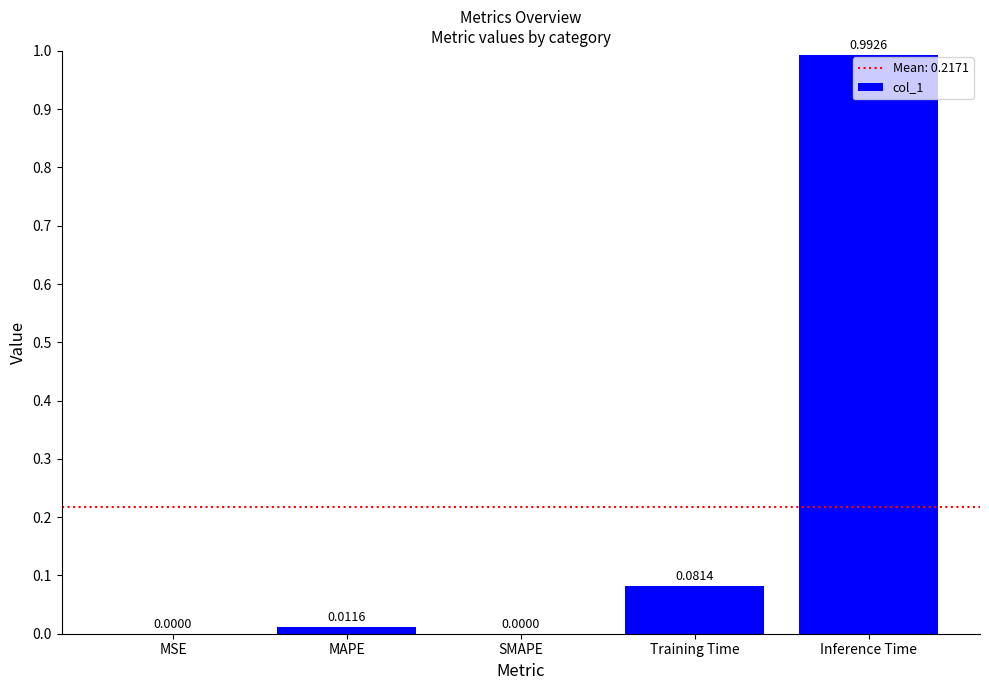

Between SMAPE and Training Time, which is larger?

Training Time